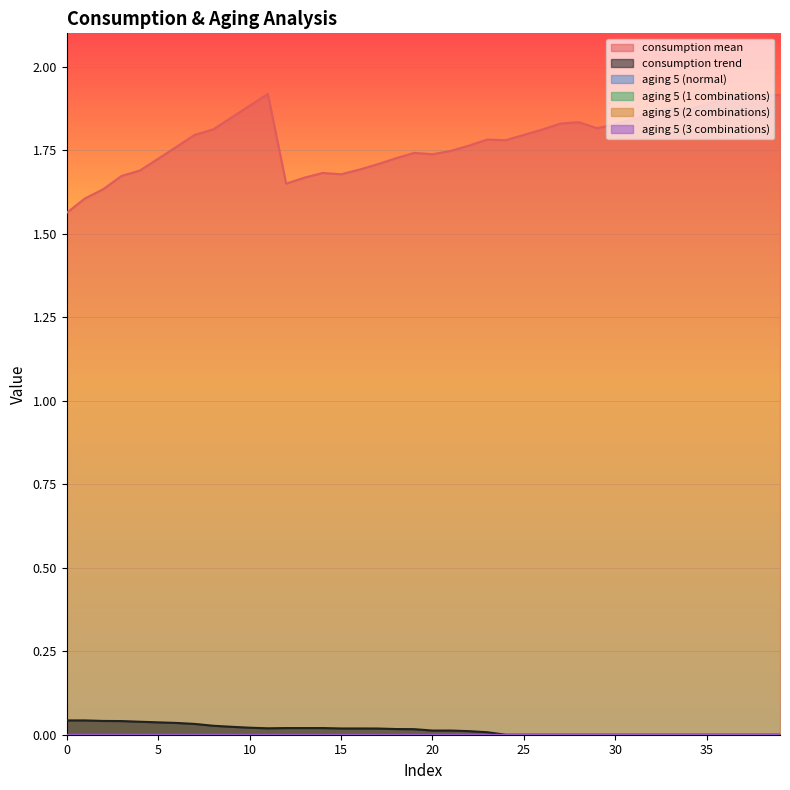

True or false: aging 5 (normal) and consumption mean intersect in this chart.

False